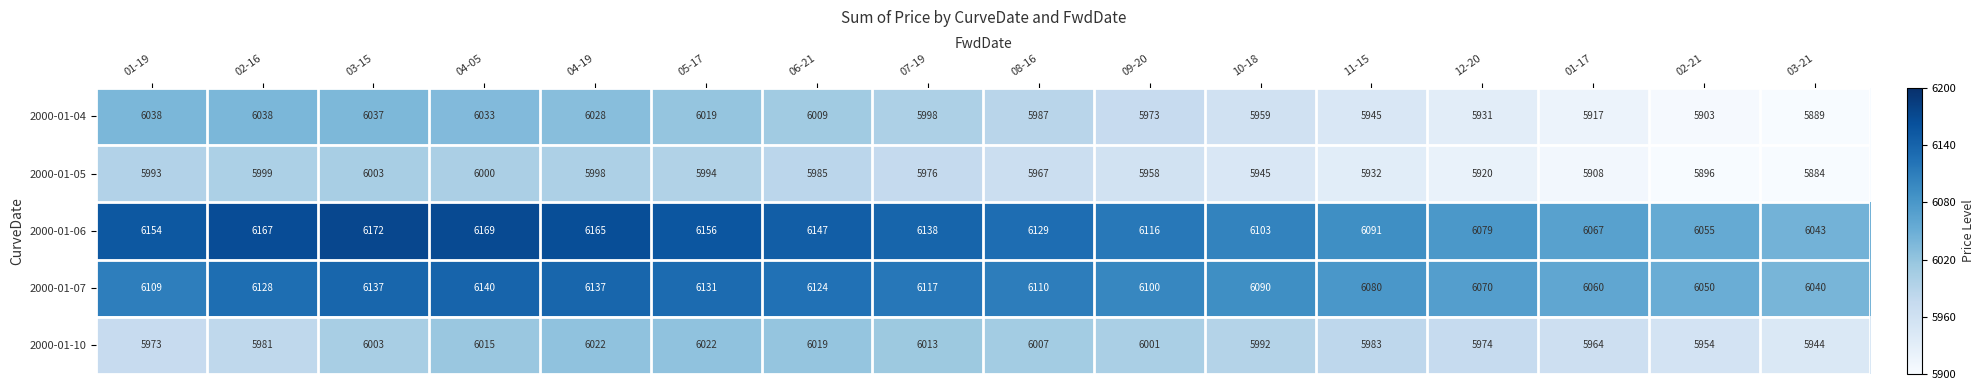

The value of 2000-01-05 at 05-17 is 5994. True or false?

True